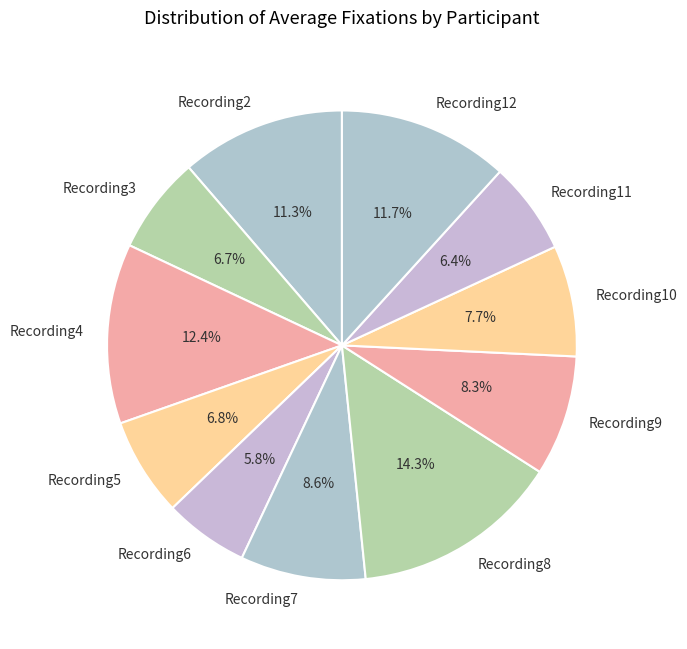

Is there any slice that represents more than half of the pie?

No